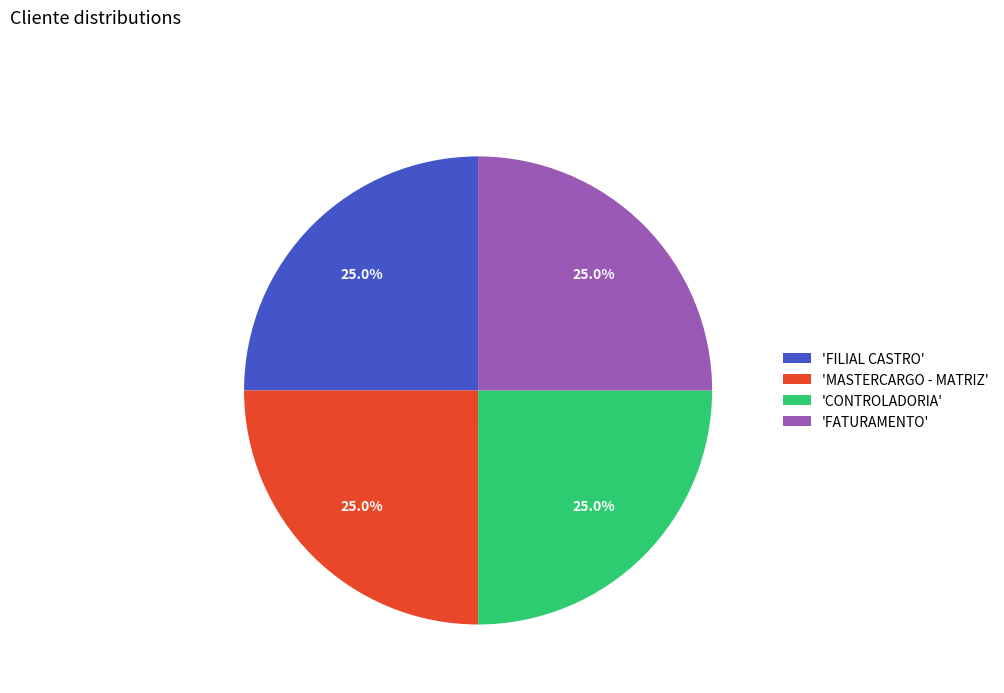

Is there any slice that represents more than half of the pie?

No